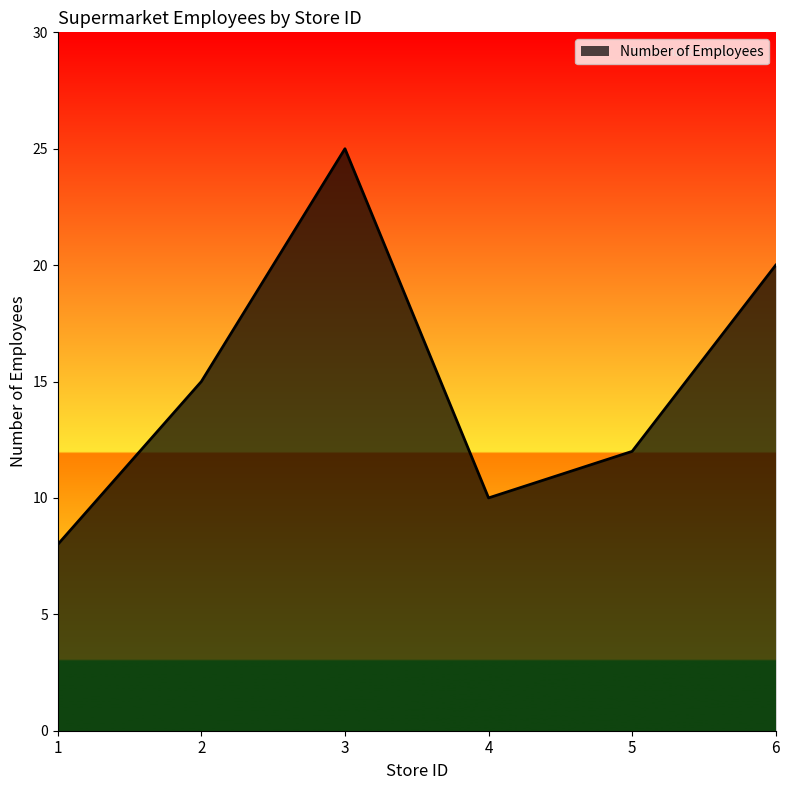

What is the difference between the maximum and minimum values?

17